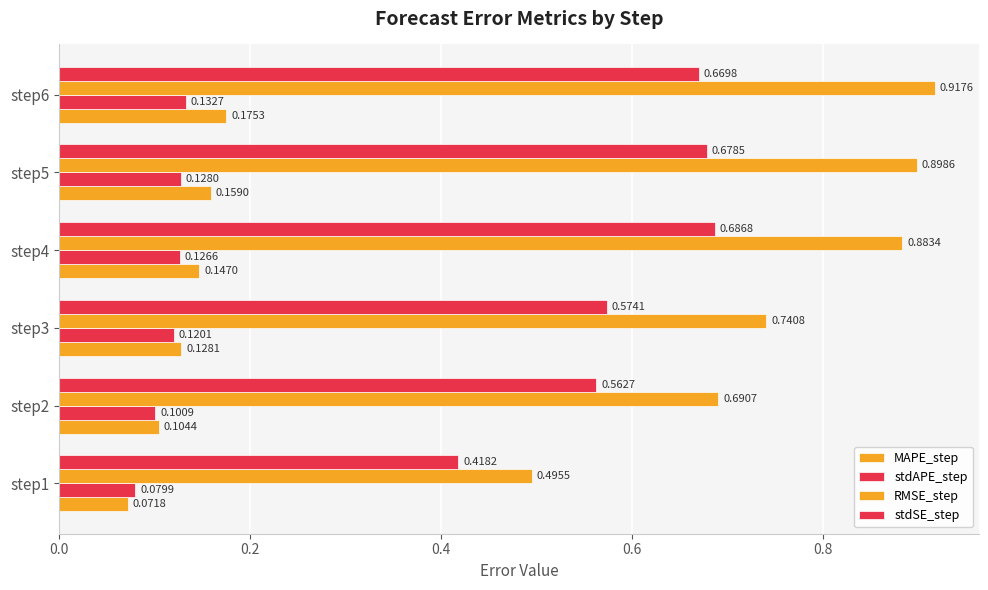

How many data points does each series have?

6